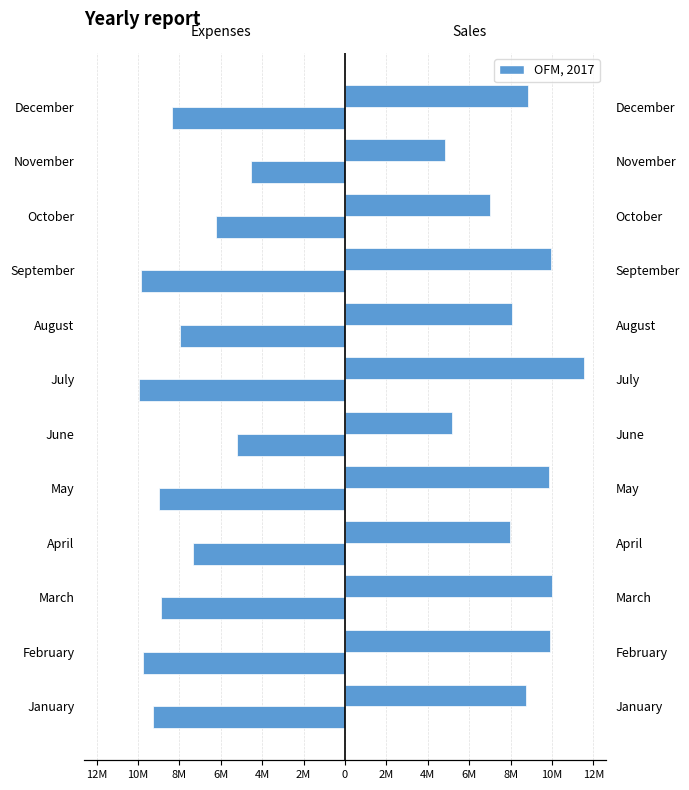

Is it true that Sales equals 11543600 at July?

True